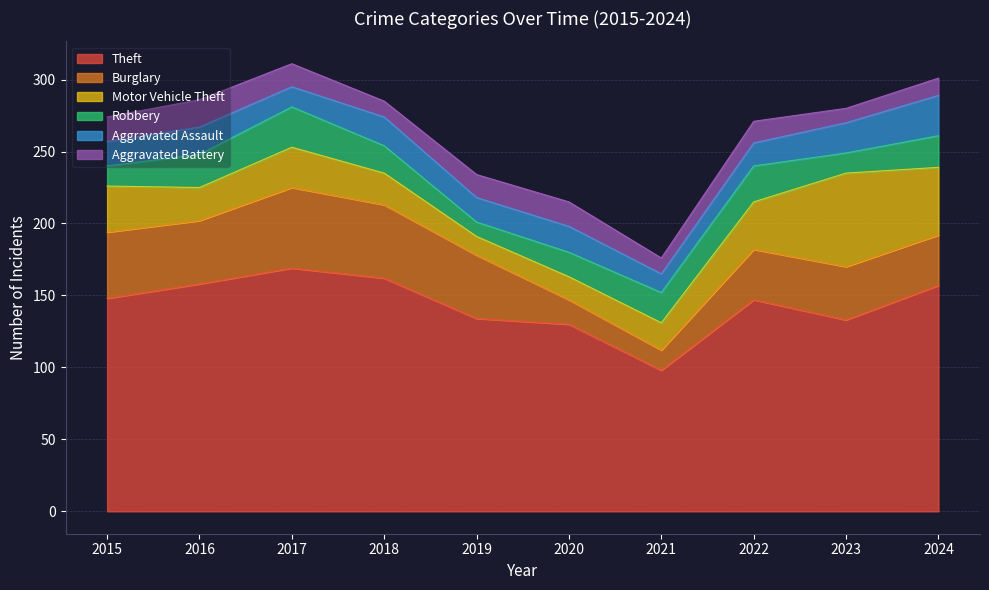

How many data points in Burglary are above 44?

3